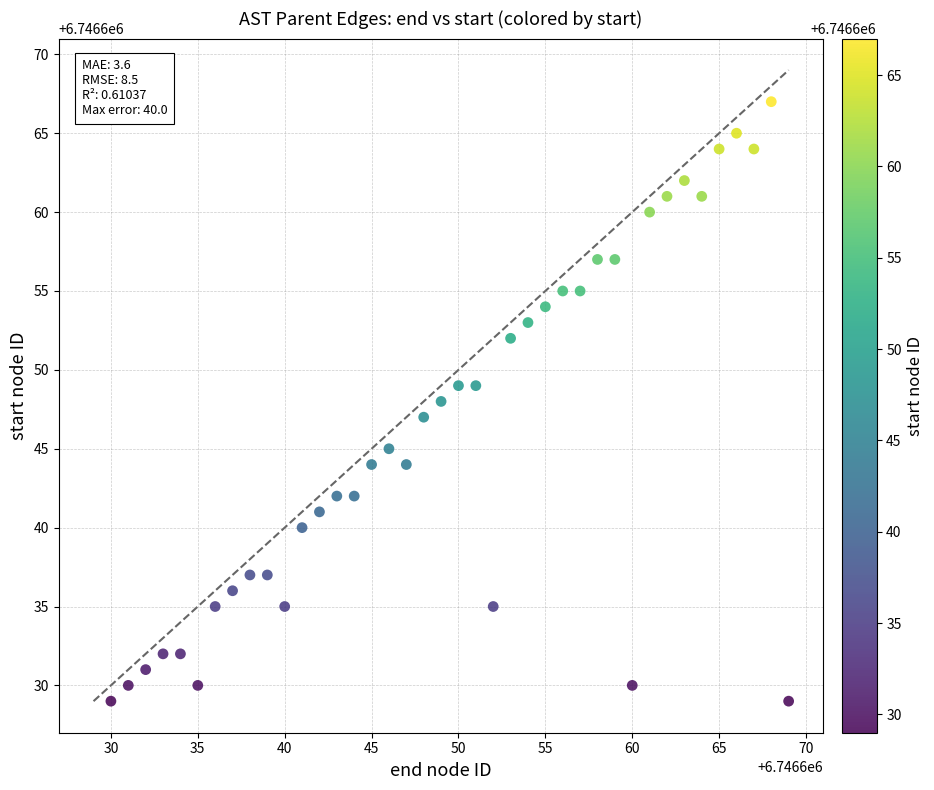

What is the range of Y values (max minus min)?

38